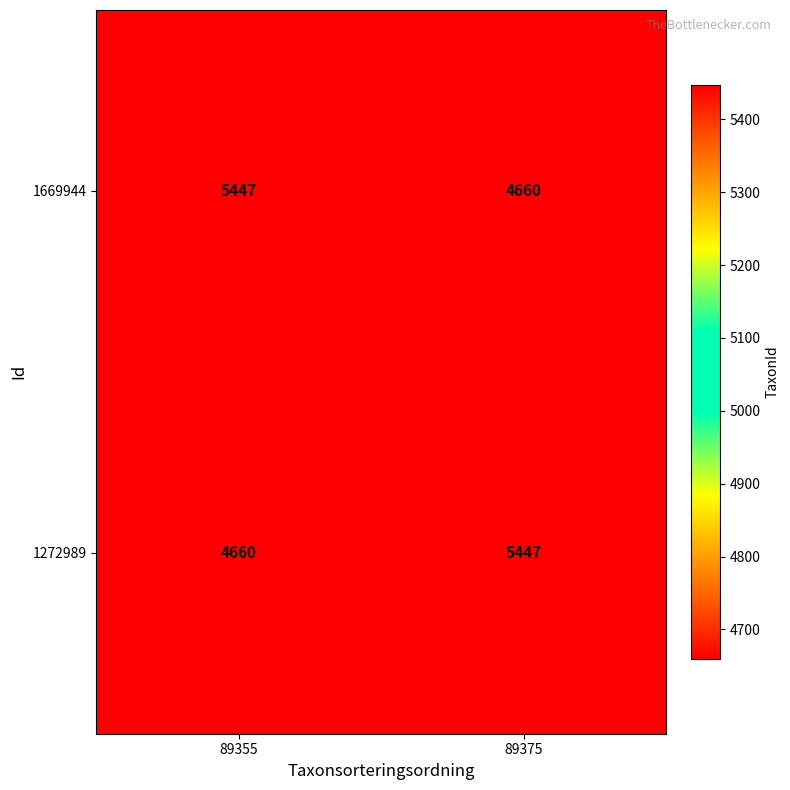

What is the spread (max minus min) of values at 89375?

787